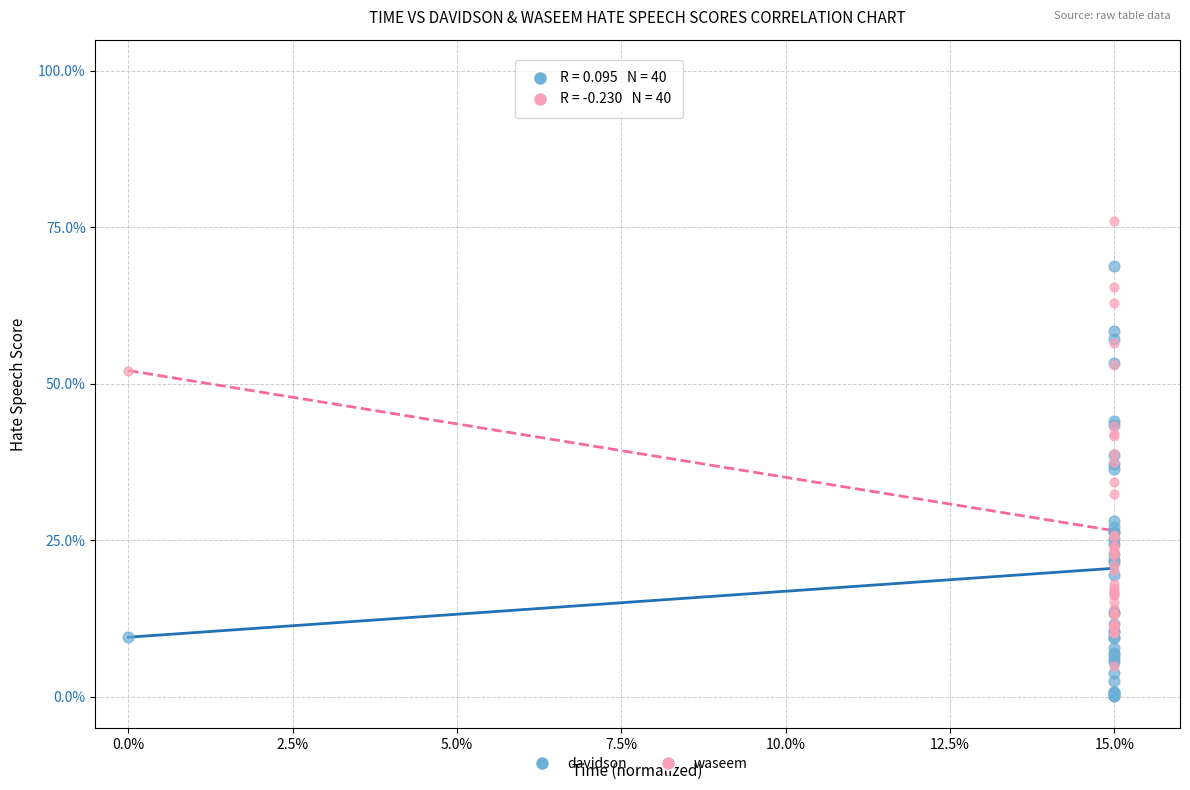

What are all the series names shown in the legend?

davidson, waseem